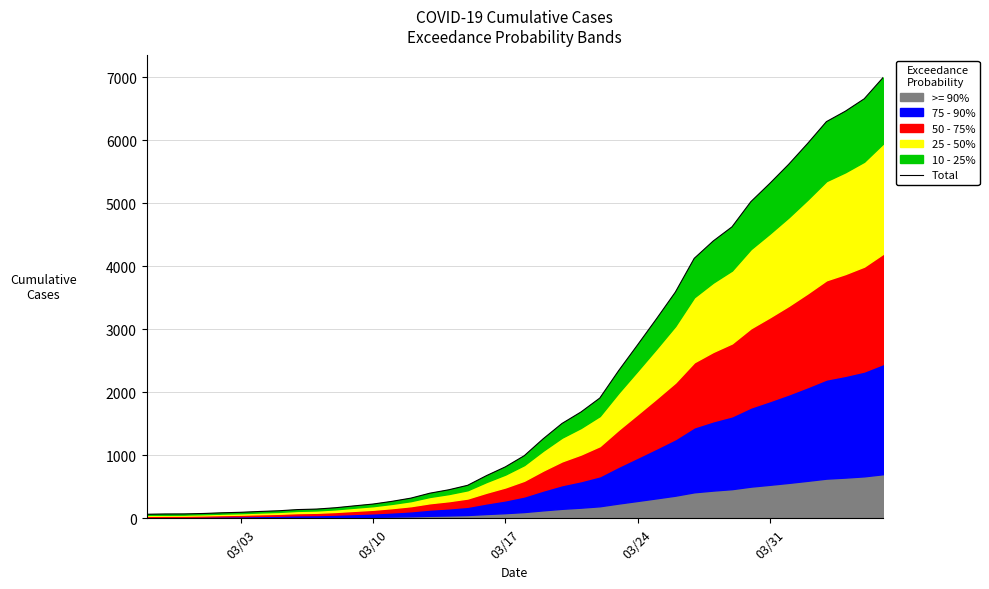

Read the value at 03/03.

95